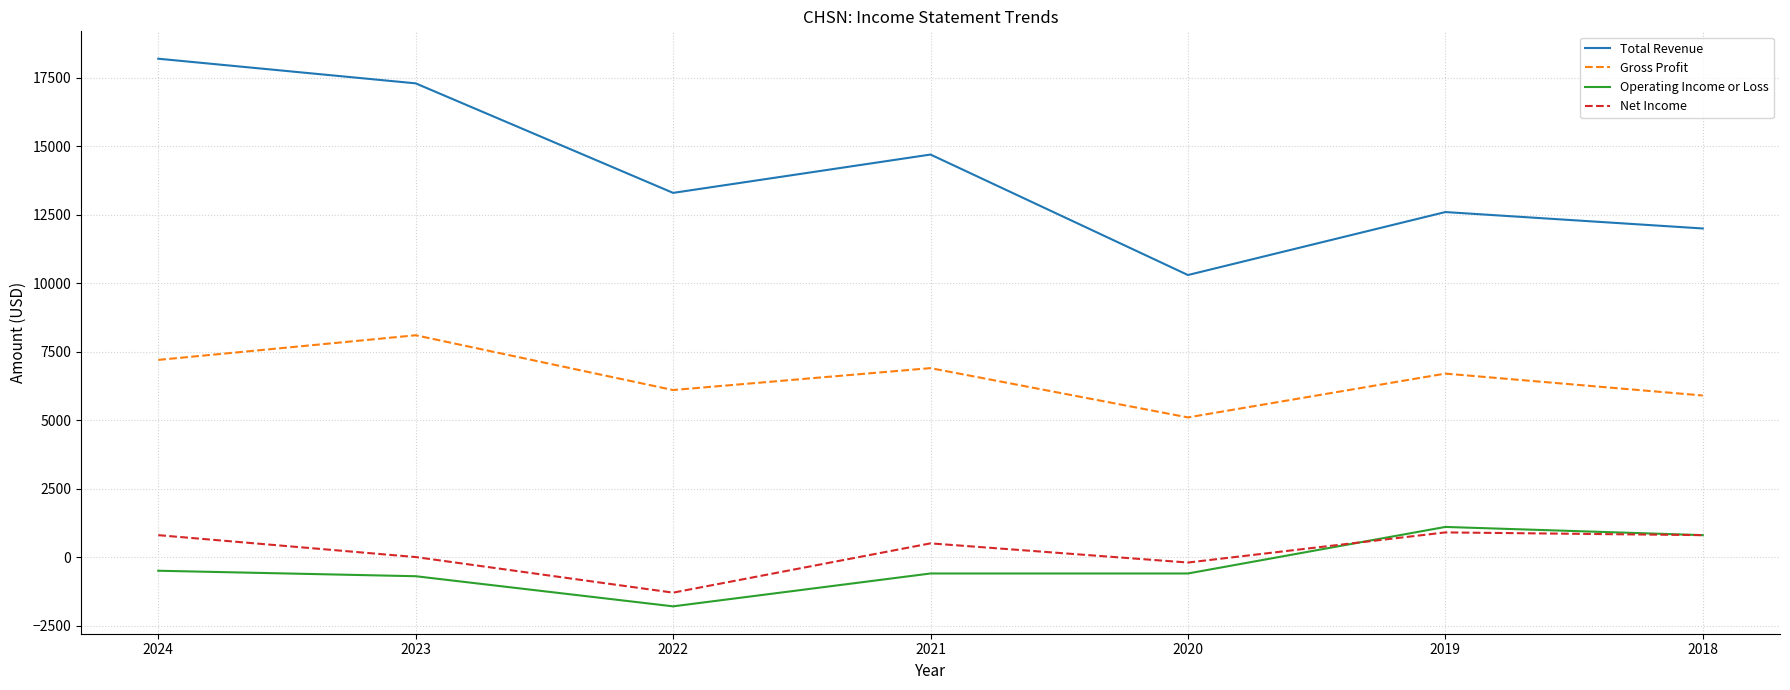

The Total Revenue series shows 12000 at 2018. True or false?

True